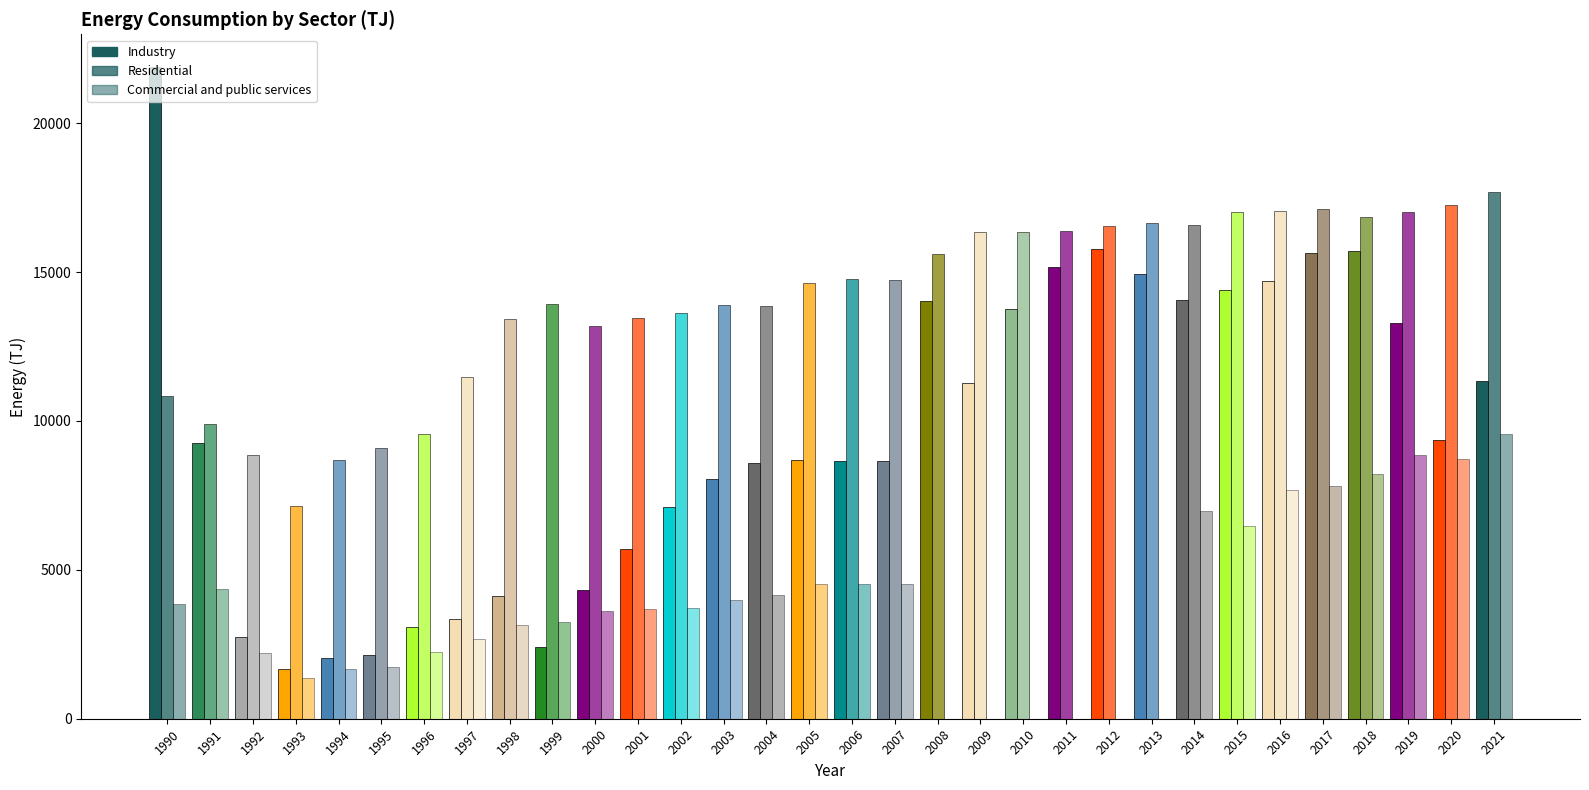

What is the spread (max minus min) of values at 2015?

10526